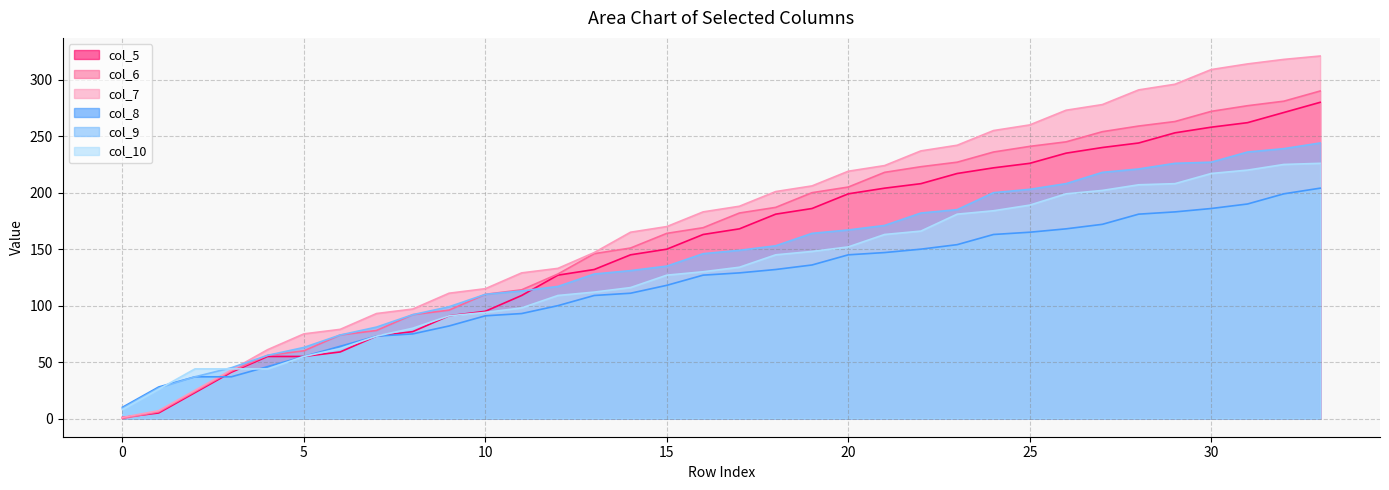

Reading right to left, what are all the values shown in this chart?

col_5: 280	271	262	258	253	244	240	235	226	222	217	208	204	199	186	181	168	163	150	145	132	127	109	95	91	77	73	59	55	55	41	23	5	1
col_6: 290	281	277	272	263	259	254	245	241	236	227	223	218	205	200	187	182	169	164	151	146	128	114	110	96	92	78	74	60	56	42	24	6	0
col_7: 321	318	314	309	296	291	278	273	260	255	242	237	224	219	206	201	188	183	170	165	147	133	129	115	111	97	93	79	75	61	43	25	7	1
col_8: 204	199	190	186	183	181	172	168	165	163	154	150	147	145	136	132	129	127	118	111	109	100	93	91	82	75	73	64	55	46	37	37	28	10
col_9: 244	239	236	227	226	221	218	208	203	200	185	182	171	167	164	153	149	146	135	131	128	117	113	110	99	92	81	74	63	56	45	37	27	9
col_10: 226	225	220	217	208	207	202	199	189	184	181	166	163	152	148	145	134	130	127	116	112	109	98	94	91	80	73	62	55	44	44	44	26	8